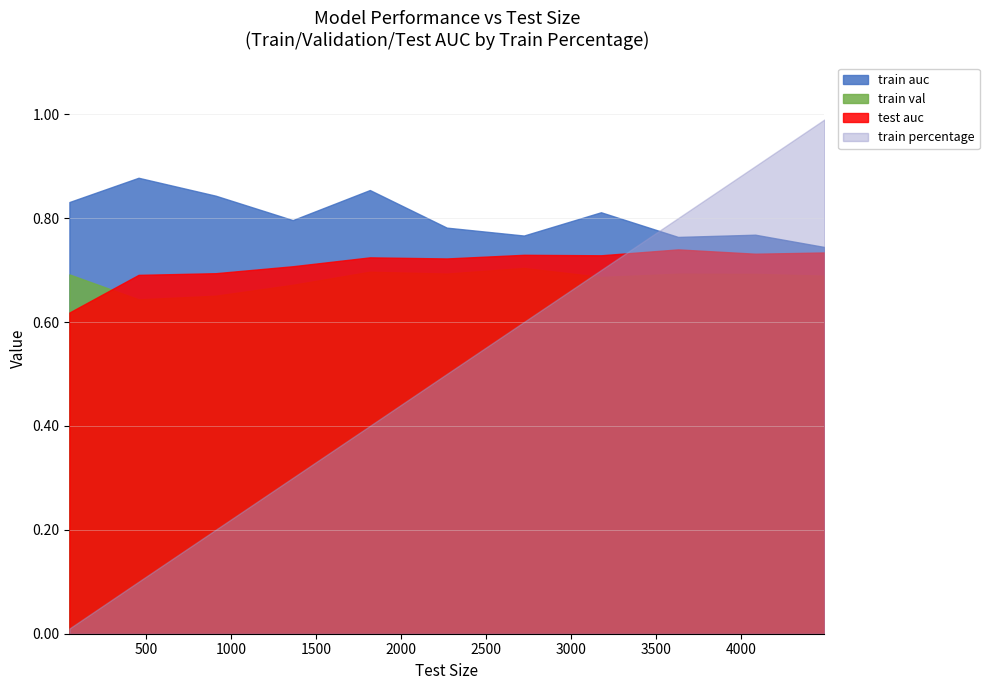

Which series has the widest spread of values?

train percentage